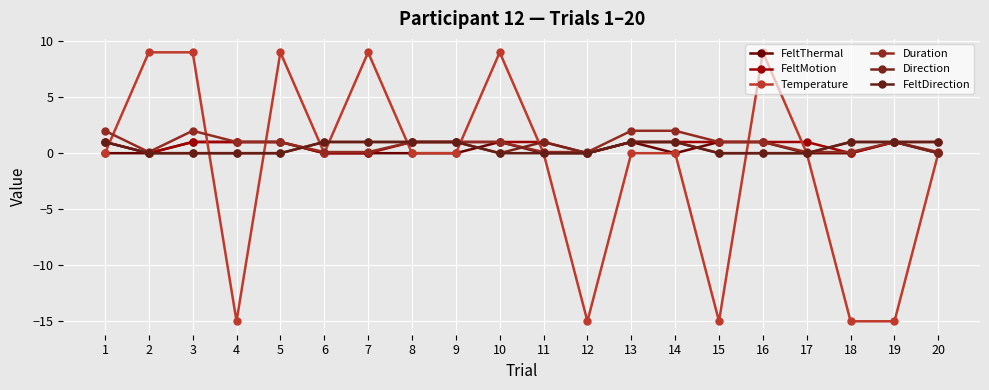

What is the difference between the second highest and minimum values in the FeltDirection series?

1.0